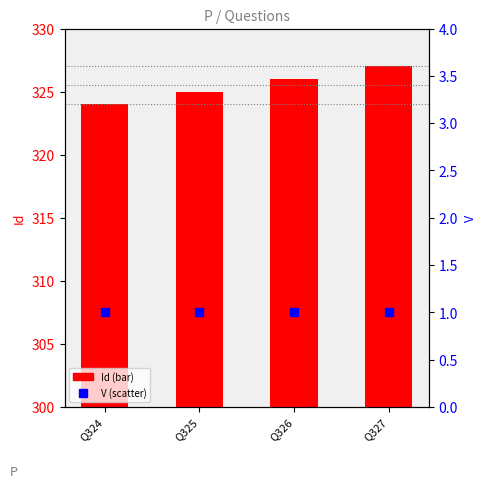

What are all the series names shown in the legend?

Id, V